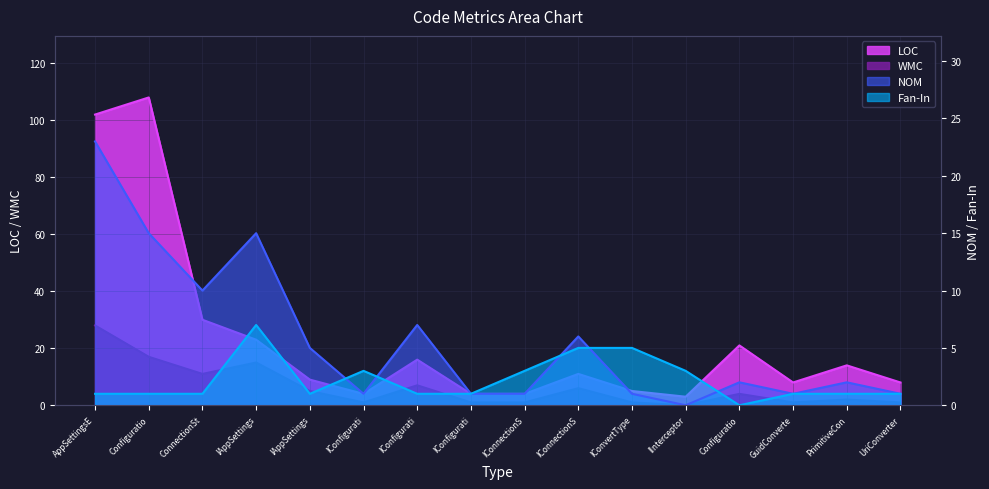

How many series are shown in this chart?

4